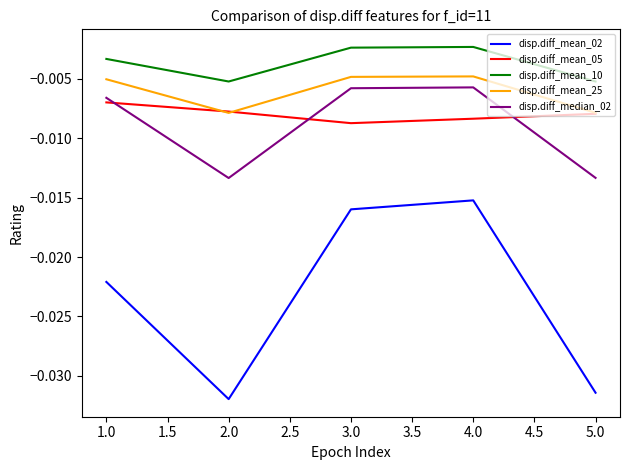

What position from the right is 1.0?

5